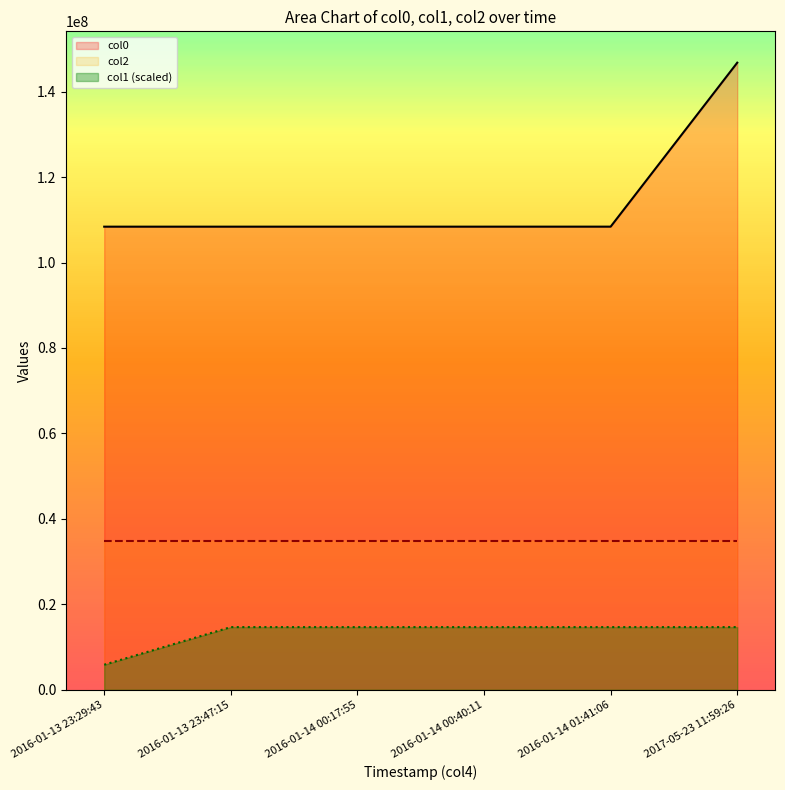

Does the chart have visible grid lines?

No